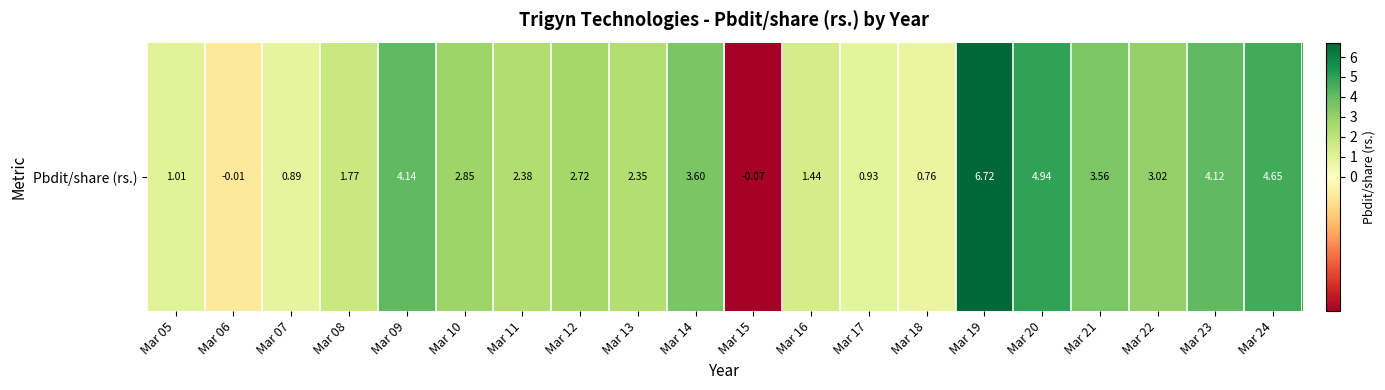

Reading left to right, extract all data points from this chart.

Mar 05=1.0	Mar 06=-0.0	Mar 07=0.9	Mar 08=1.8	Mar 09=4.1	Mar 10=2.9	Mar 11=2.4	Mar 12=2.7	Mar 13=2.4	Mar 14=3.6	Mar 15=-0.1	Mar 16=1.4	Mar 17=0.9	Mar 18=0.8	Mar 19=6.7	Mar 20=4.9	Mar 21=3.6	Mar 22=3.0	Mar 23=4.1	Mar 24=4.7